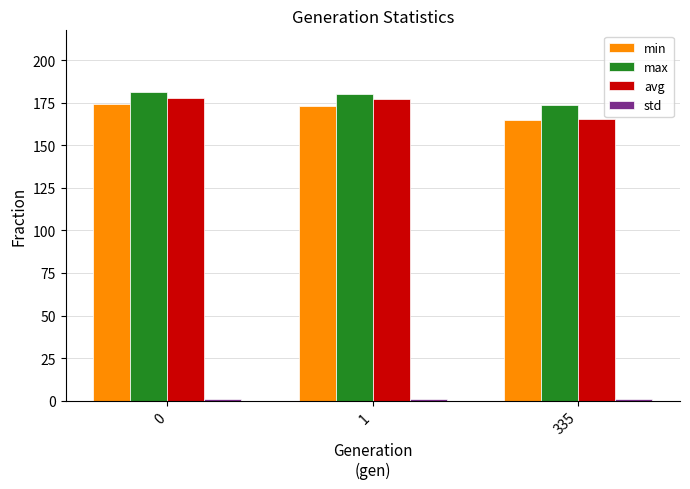

Are the bars horizontal?

No